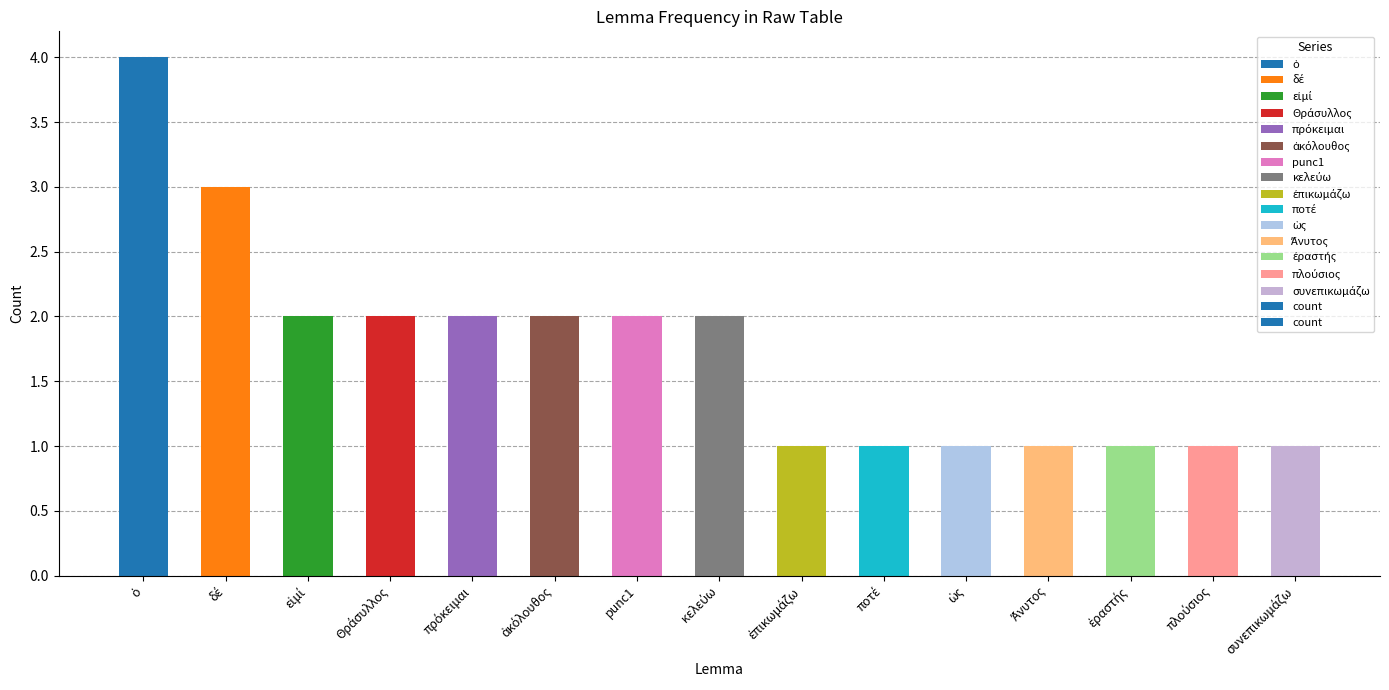

What is the value of the 15th bar from the left?

1